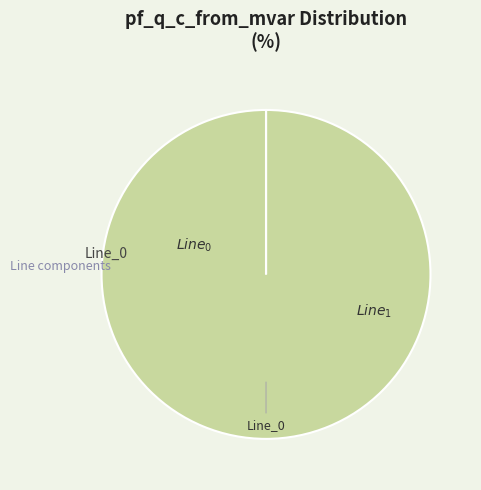

To the nearest percent, what is the combined percentage of Line_0 and Line_1?

100%